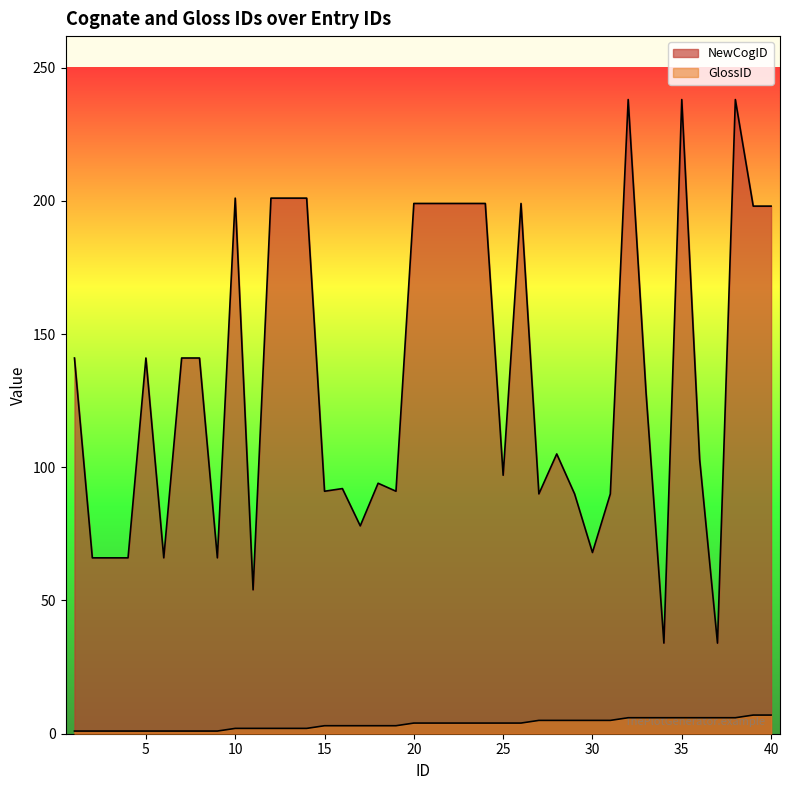

Rank the series at 6 from highest to lowest value.

NewCogID, GlossID